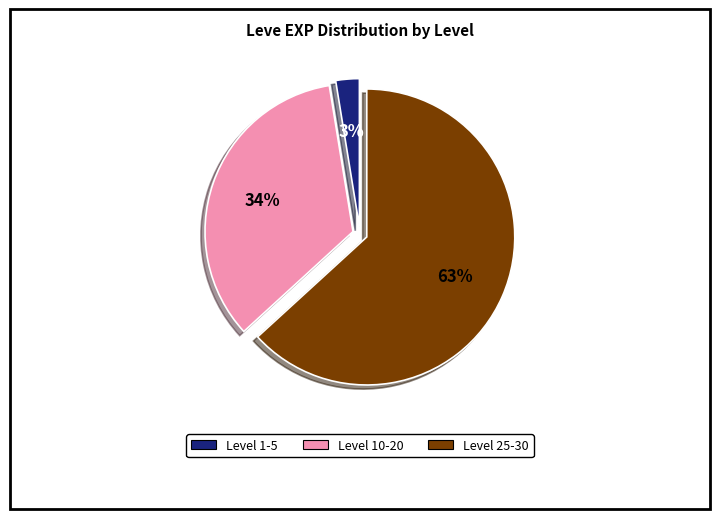

Does any single category account for the majority?

Yes